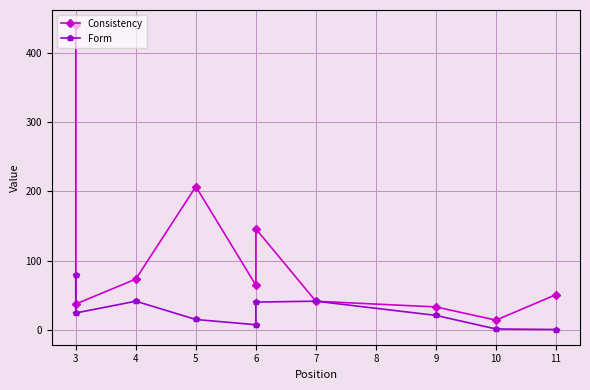

Rank the series at 10 from highest to lowest value.

Consistency, Form